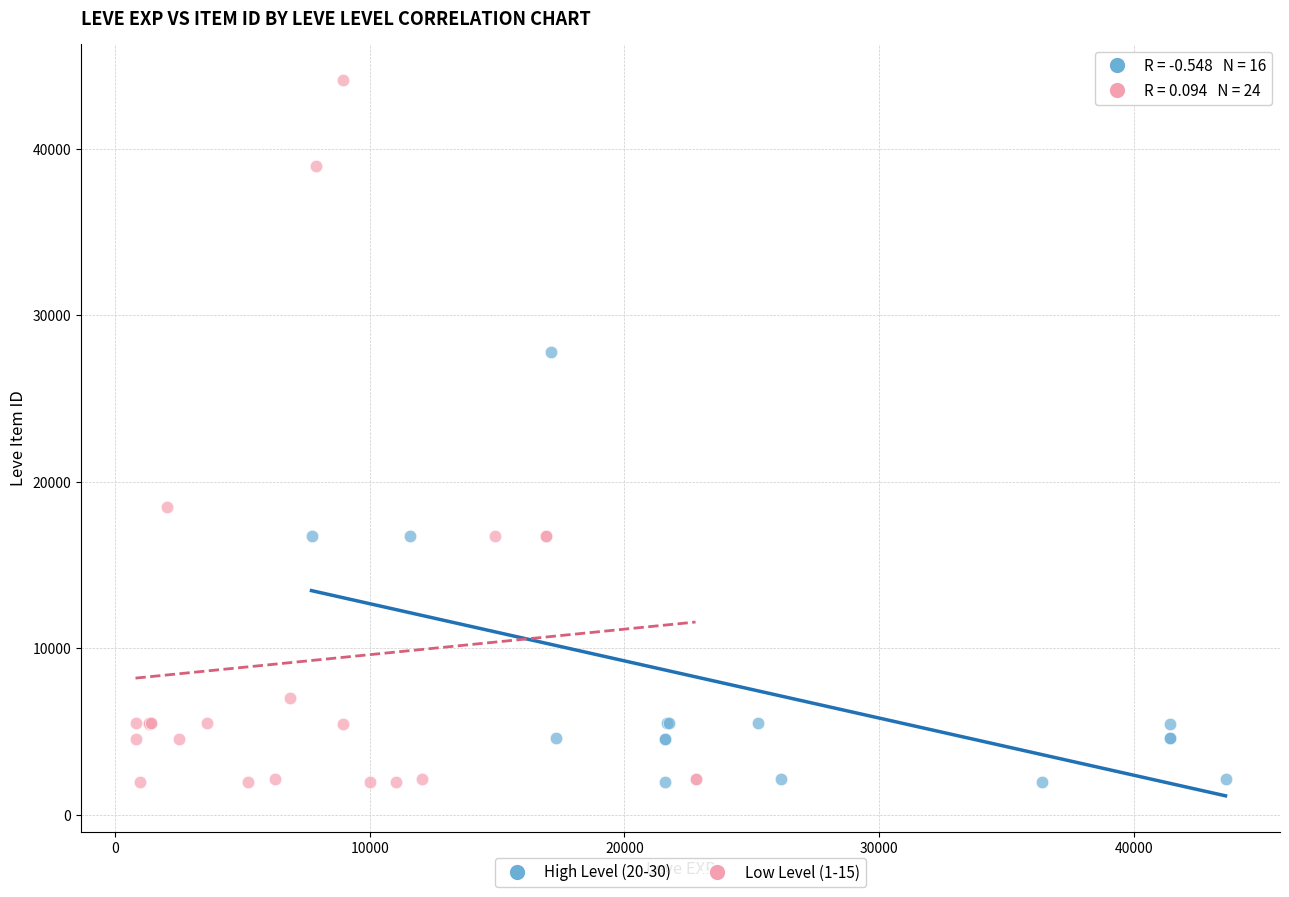

Which series has the widest spread of Y values?

Low Level (1-15)